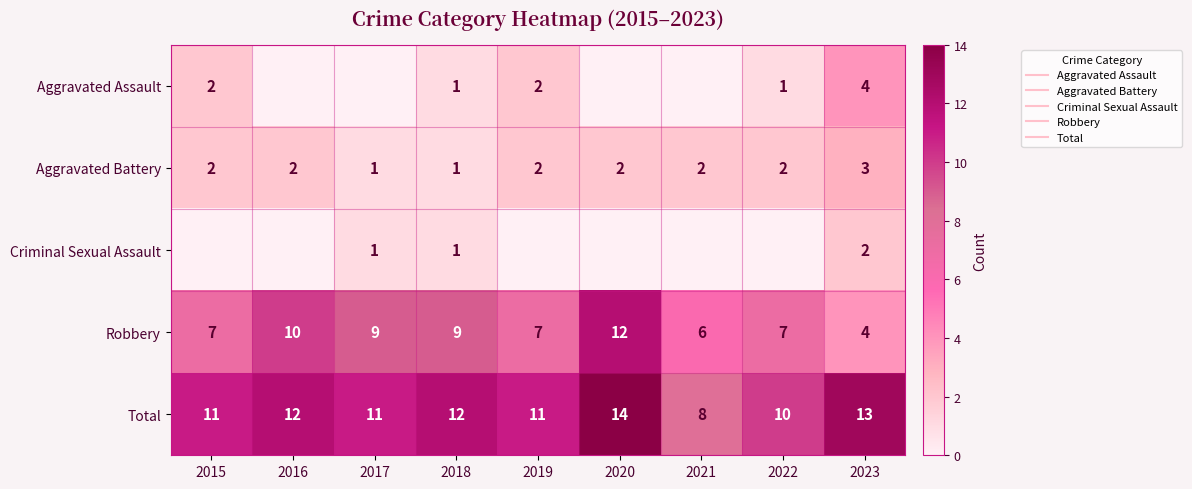

What is the difference between the second highest and minimum values in the Robbery series?

6